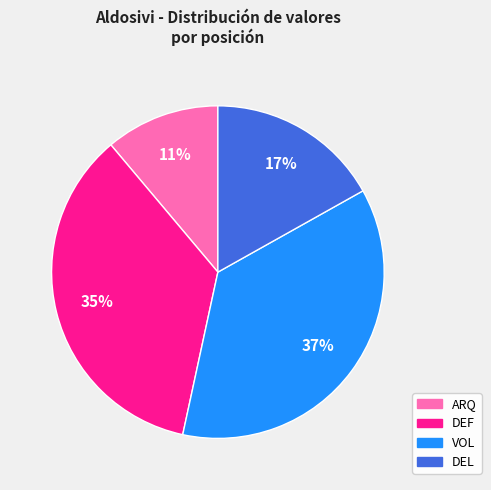

Combined, do VOL and DEL account for over 50%?

Yes